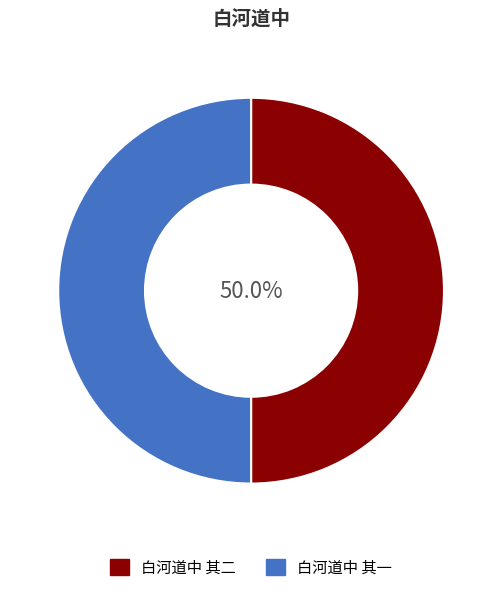

What is the ratio of the value at 白河道中 其一 to the value at 白河道中 其二?

1.0